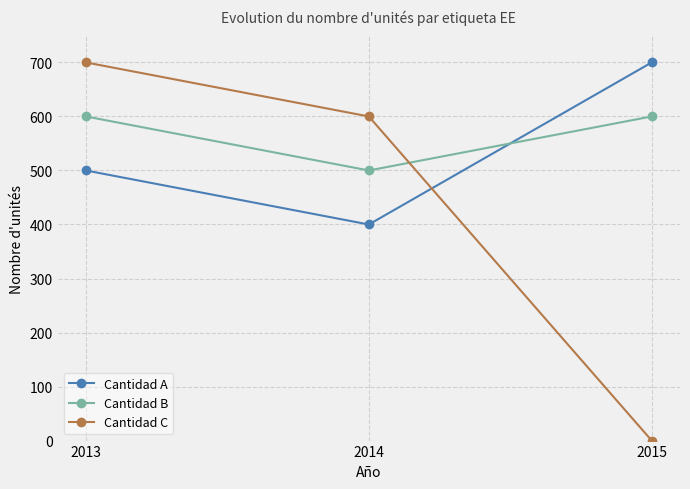

What is the maximum value for Cantidad A?

700